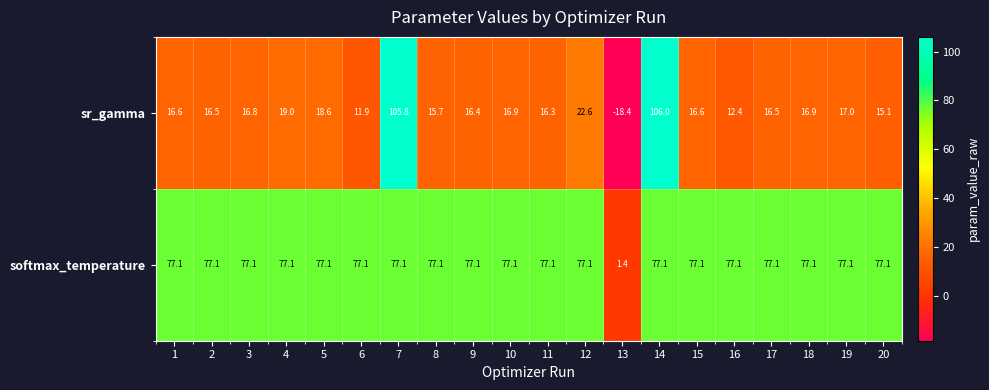

At how many categories does at least one series exceed 69?

19